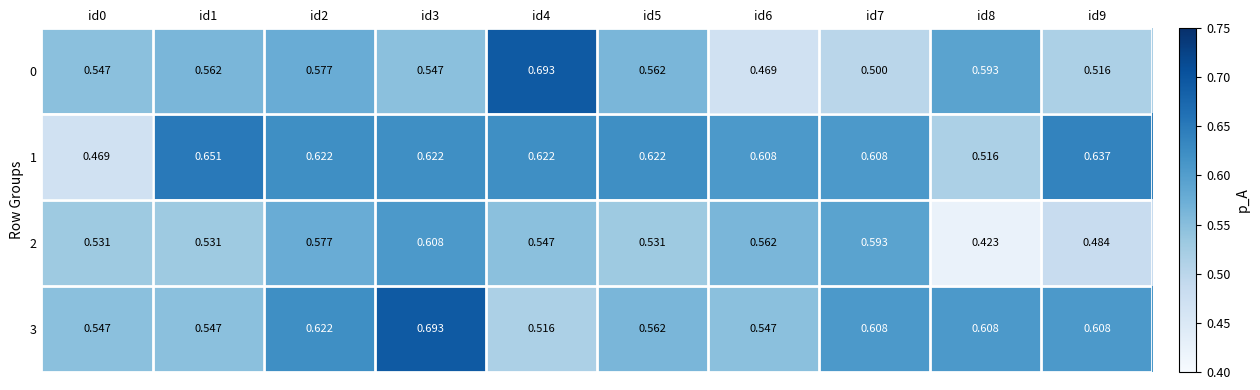

Is the value of 3 at id2 greater than the value of 1 at id0?

Yes